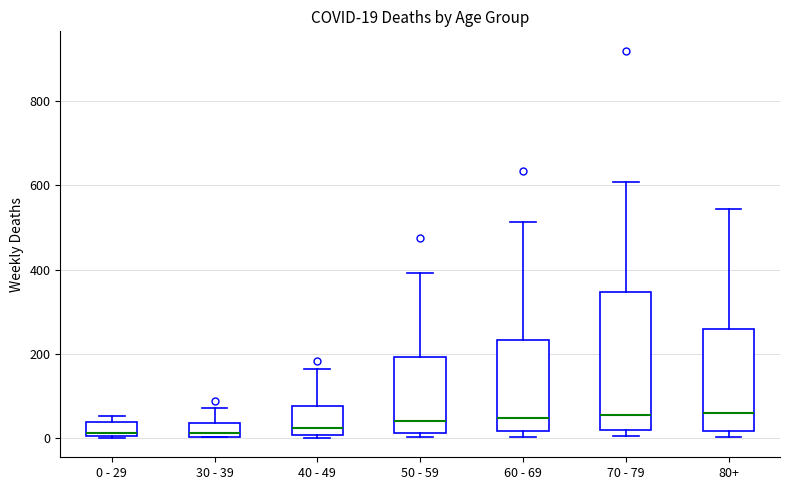

Comparing the boxes themselves (not the whiskers), which one is the tallest?

70 - 79